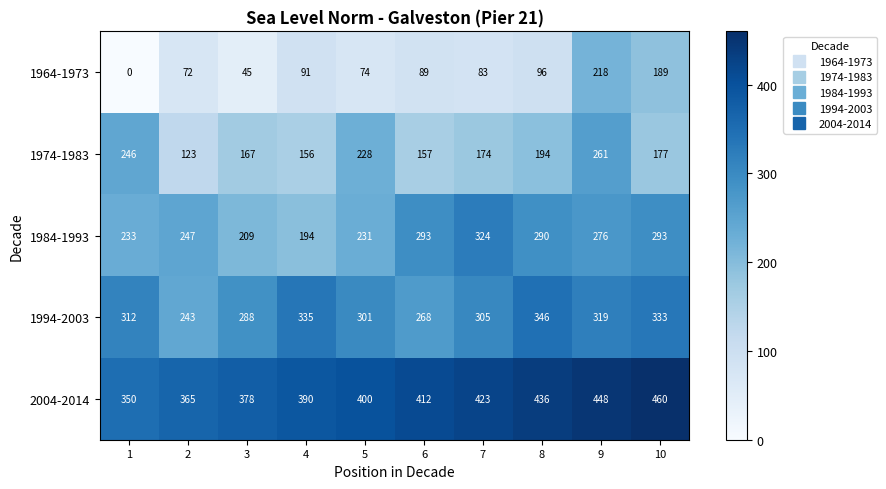

Which category has the highest value in the 1994-2003 series?

8